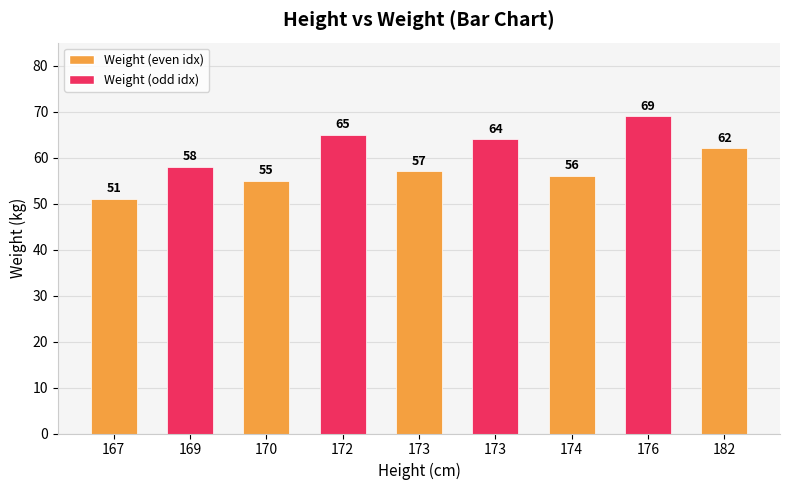

How many categories are shown in the chart?

9